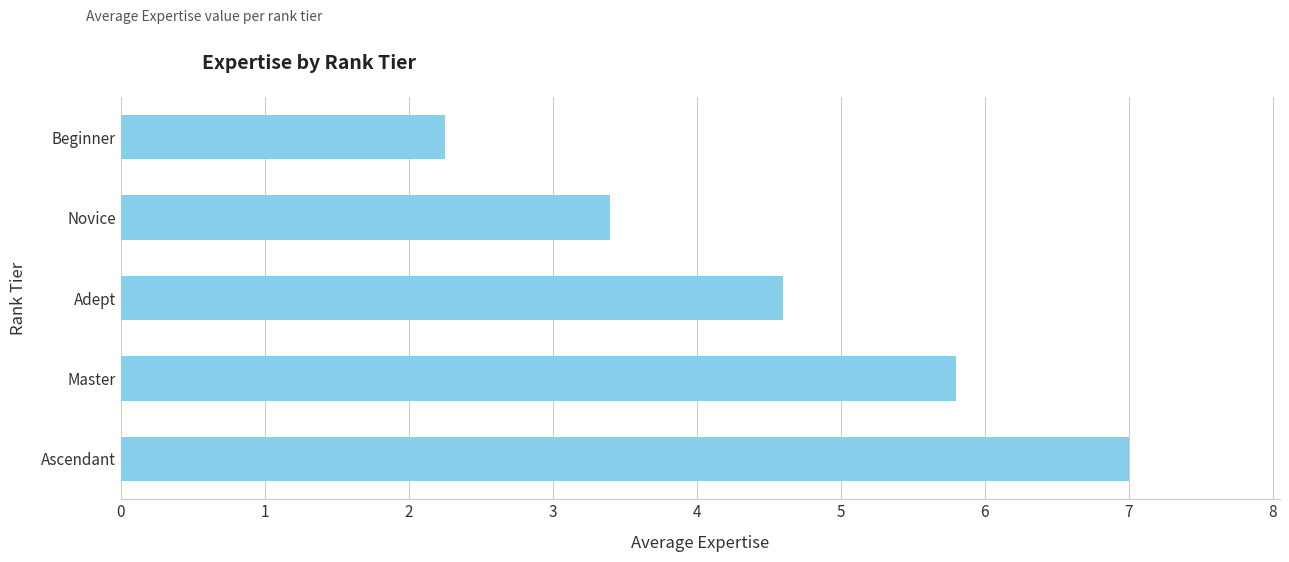

What is the difference between the values at Adept and Master?

1.2